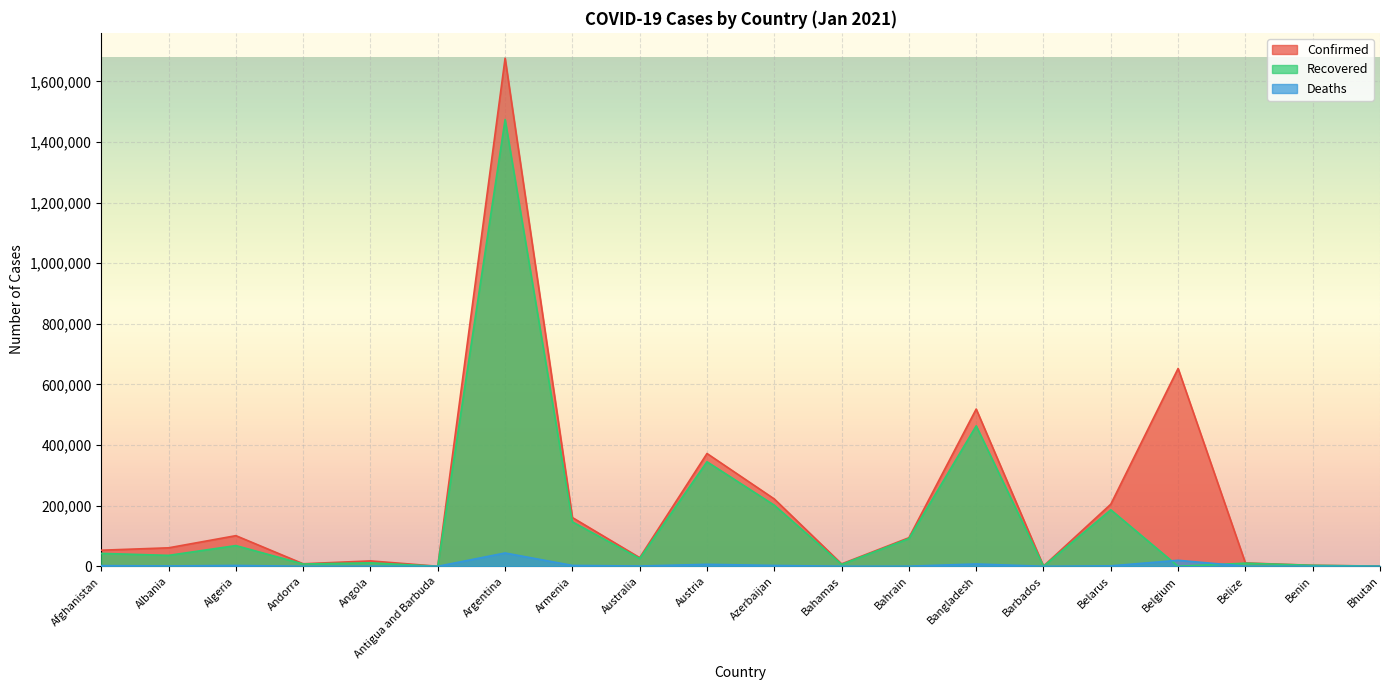

What is the spread (max minus min) of values at Bhutan?

755